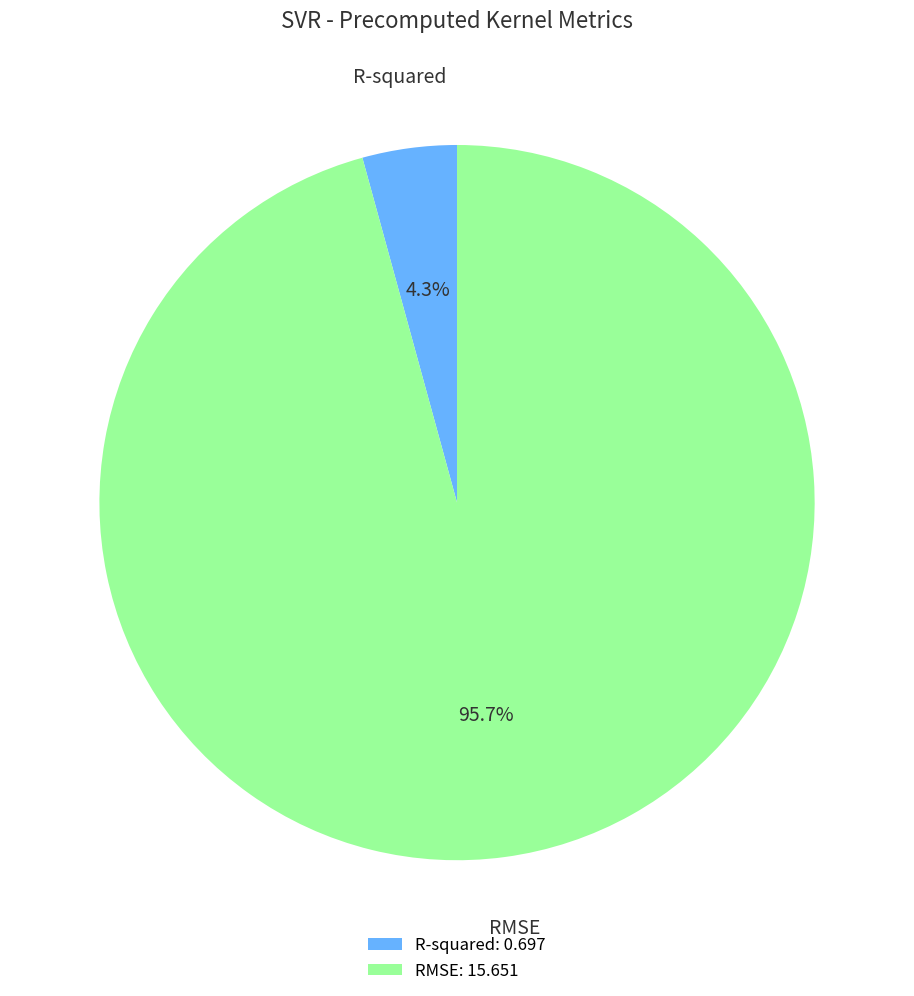

How many segments does this pie chart have?

2